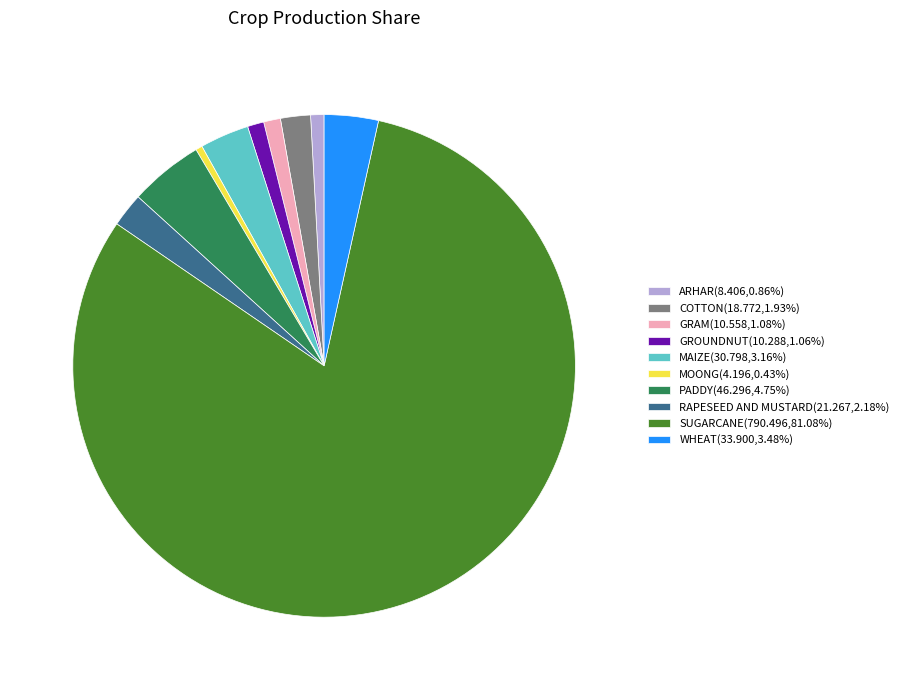

The RAPESEED AND MUSTARD slice represents 2% of the pie. True or false?

True